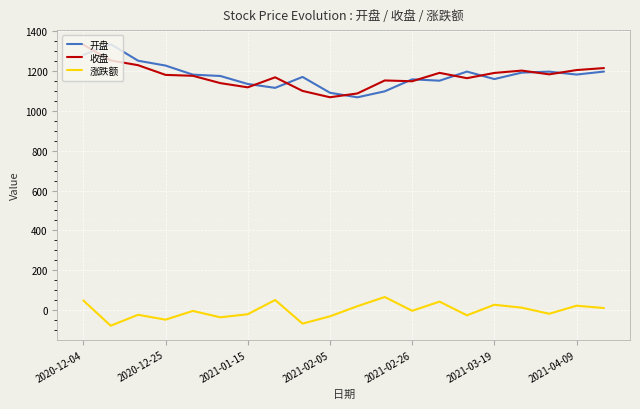

True or false: 开盘 and 涨跌额 intersect in this chart.

False